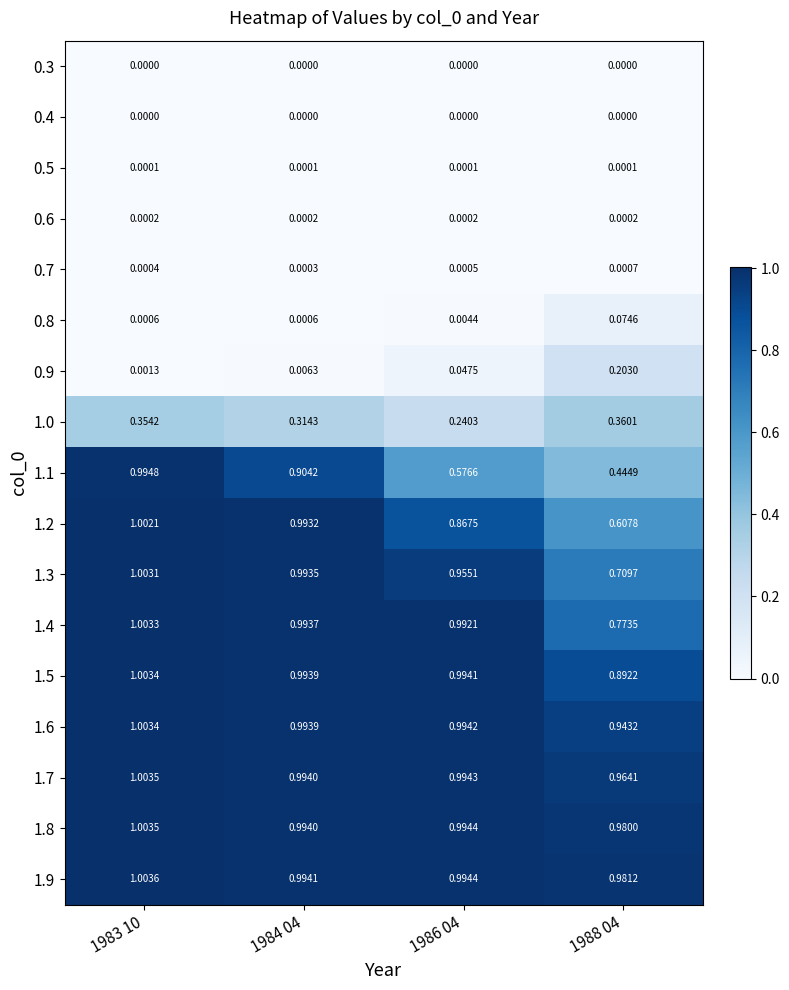

Count the number of data series in this chart.

17